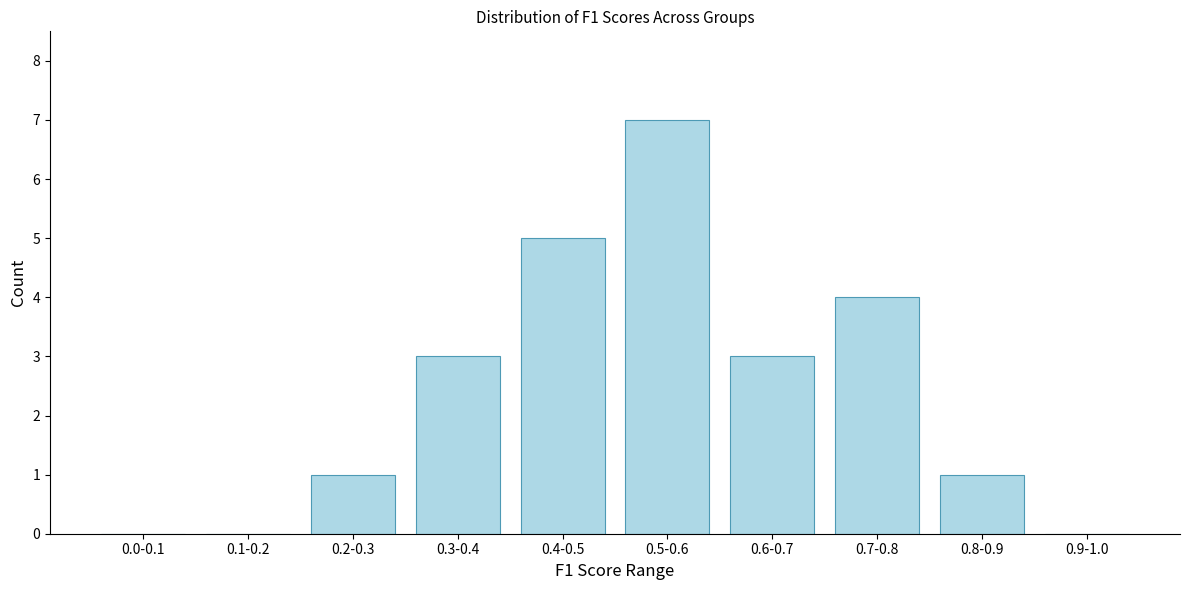

Reading right to left, extract all data points from this chart.

0.9-1.0=0	0.8-0.9=1	0.7-0.8=4	0.6-0.7=3	0.5-0.6=7	0.4-0.5=5	0.3-0.4=3	0.2-0.3=1	0.1-0.2=0	0.0-0.1=0